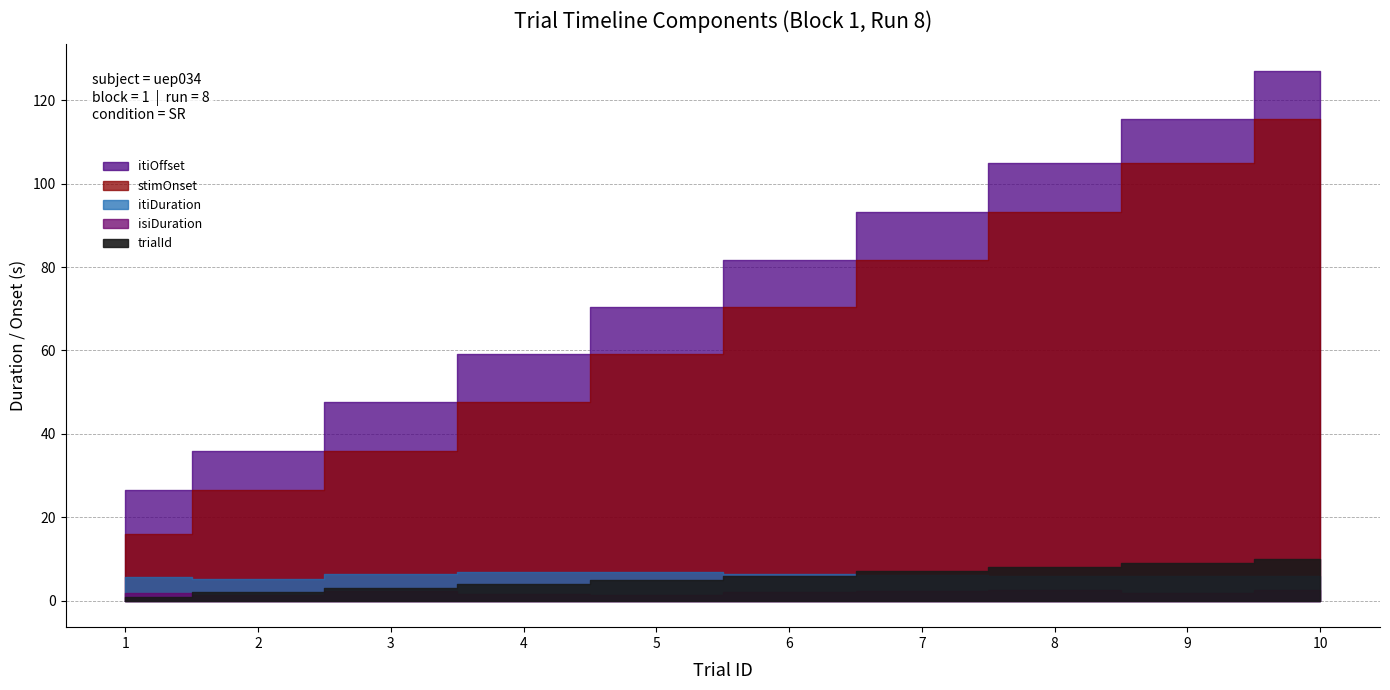

Read the itiOffset value at 2.

35.9